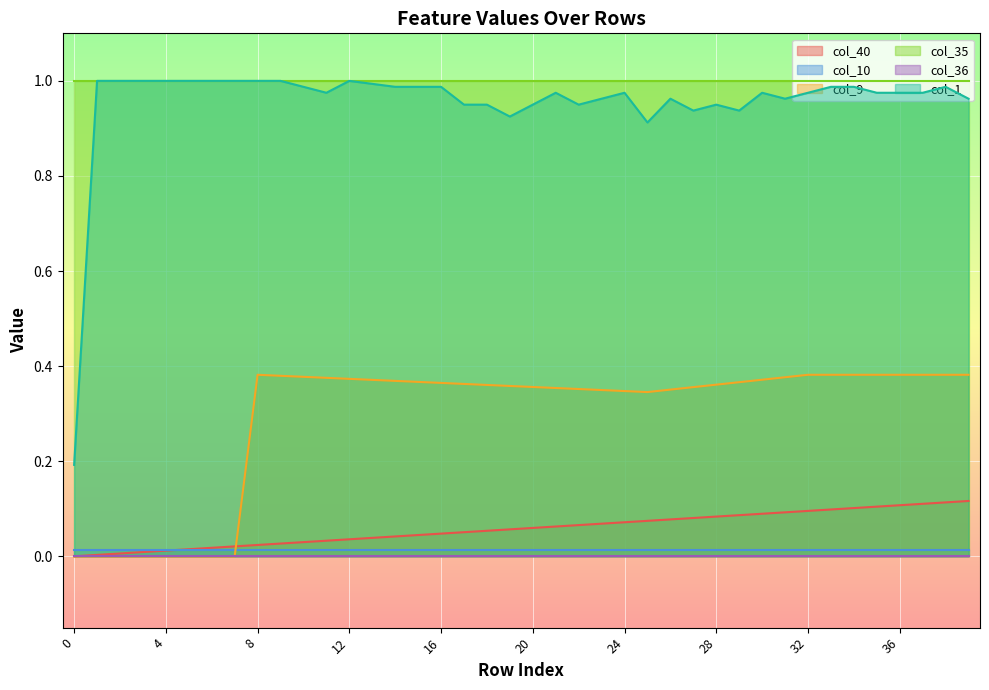

True or false: col_9 and col_35 cross at least once.

False